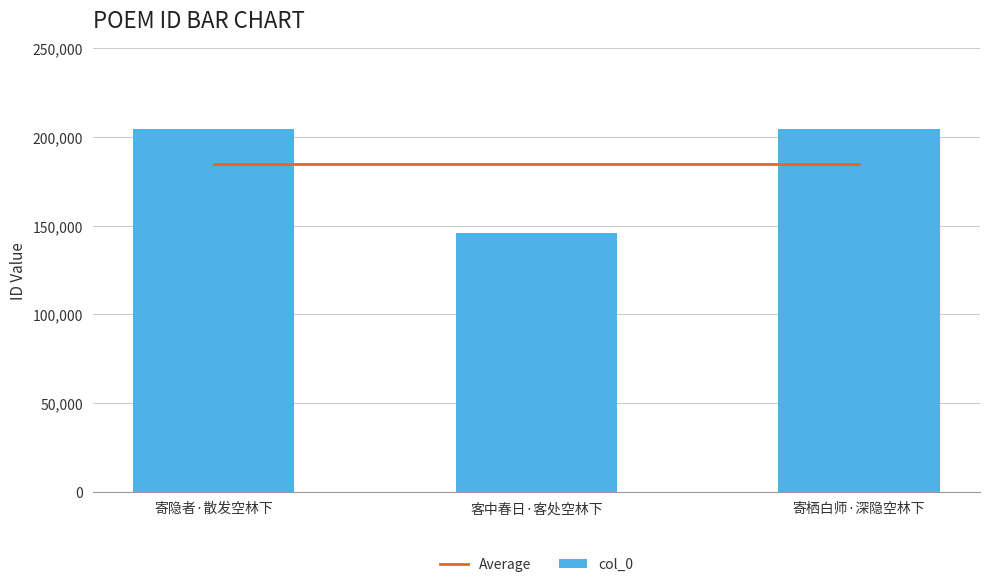

Which category has the highest value in the Average series?

寄隐者·散发空林下